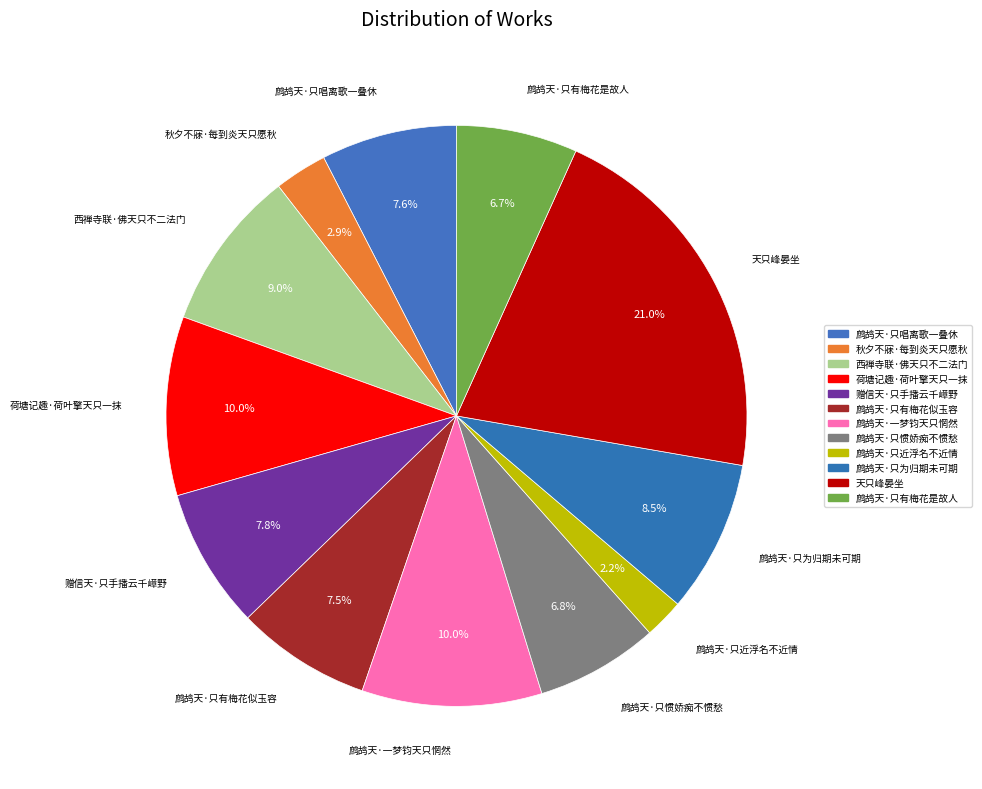

Count the number of slices in the pie.

12